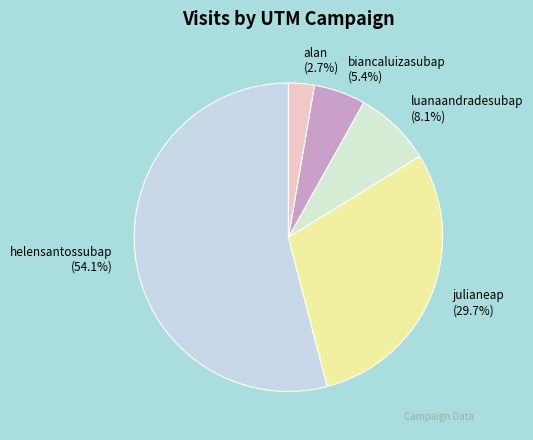

What is the largest slice in the pie chart?

helensantossubap